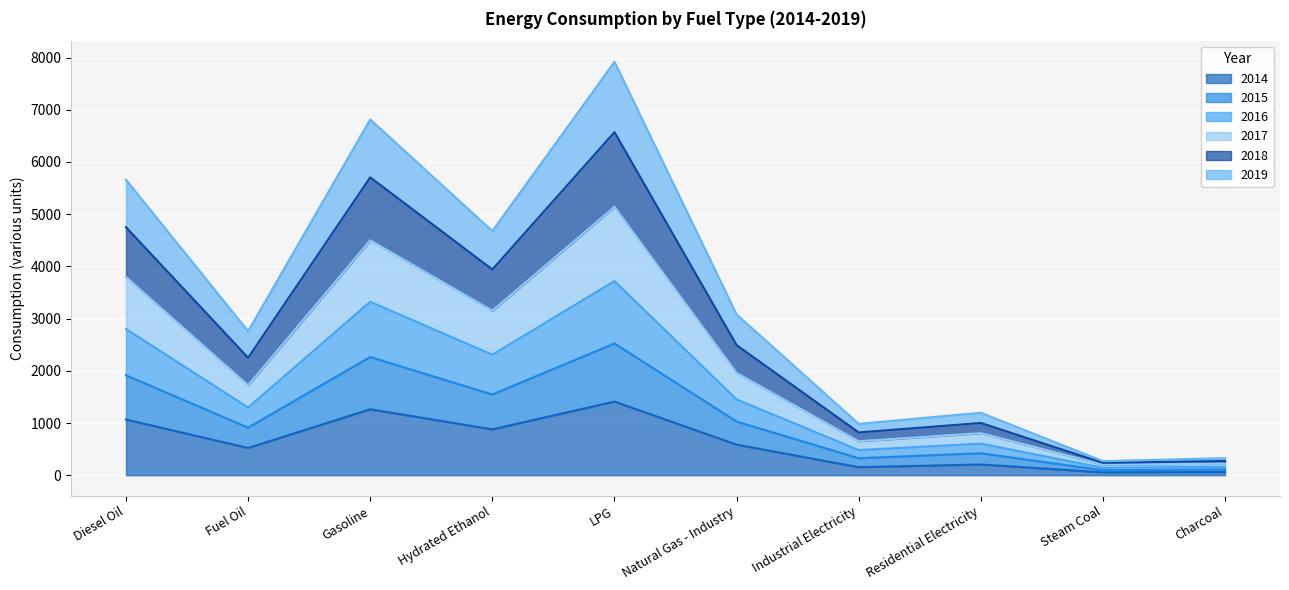

Which series has the largest total across all categories?

2018